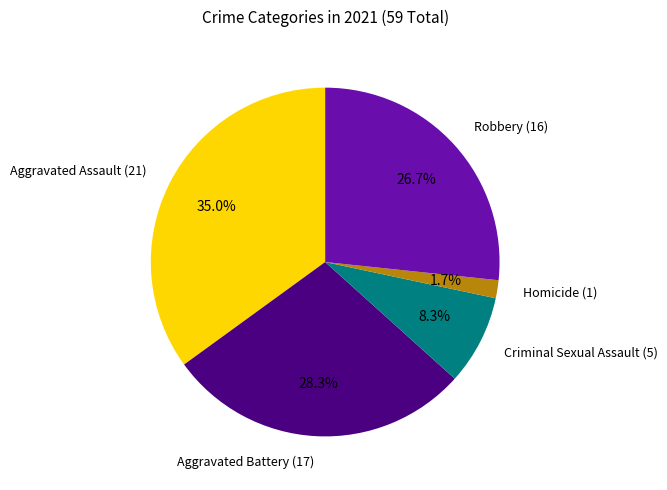

Is there any slice that represents more than half of the pie?

No